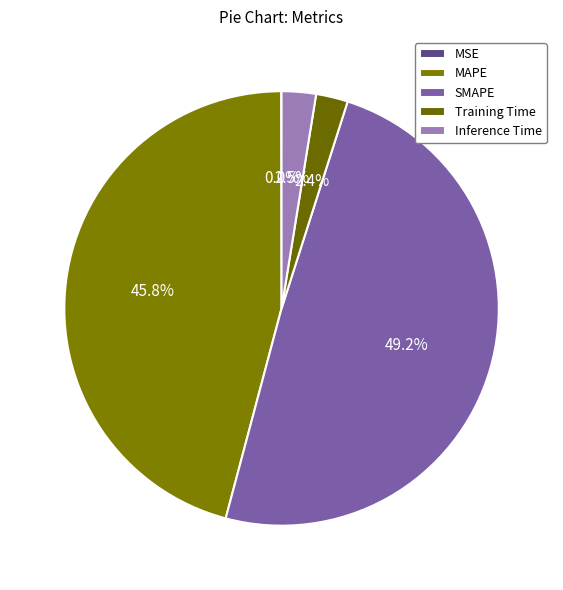

Count the number of slices in the pie.

5